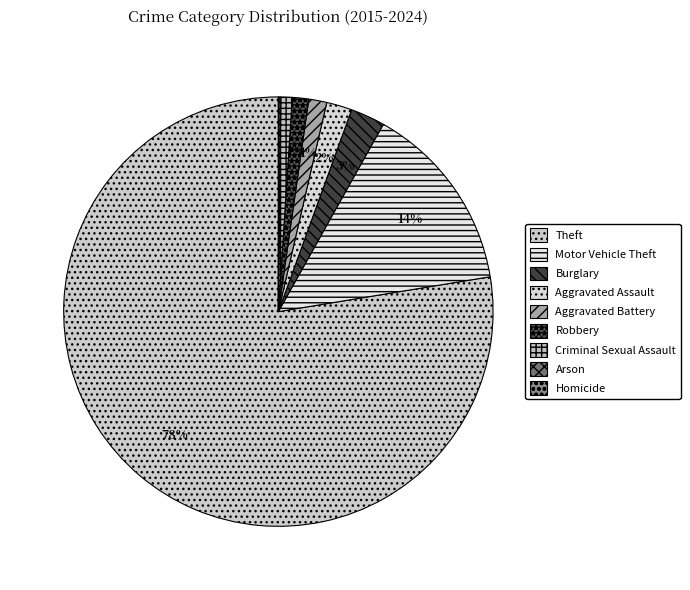

How many segments does this pie chart have?

9